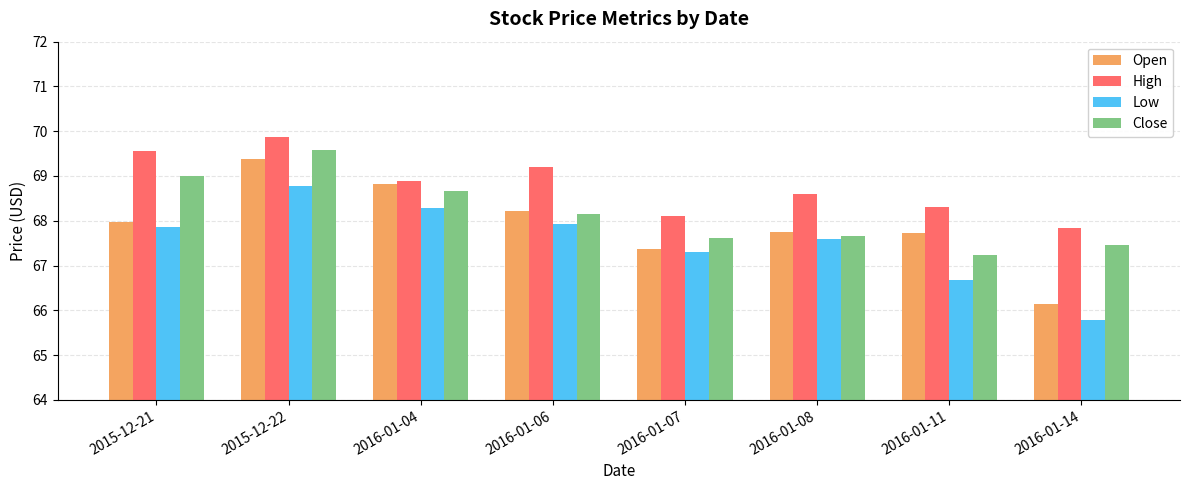

At which label does Open reach its minimum?

2016-01-14